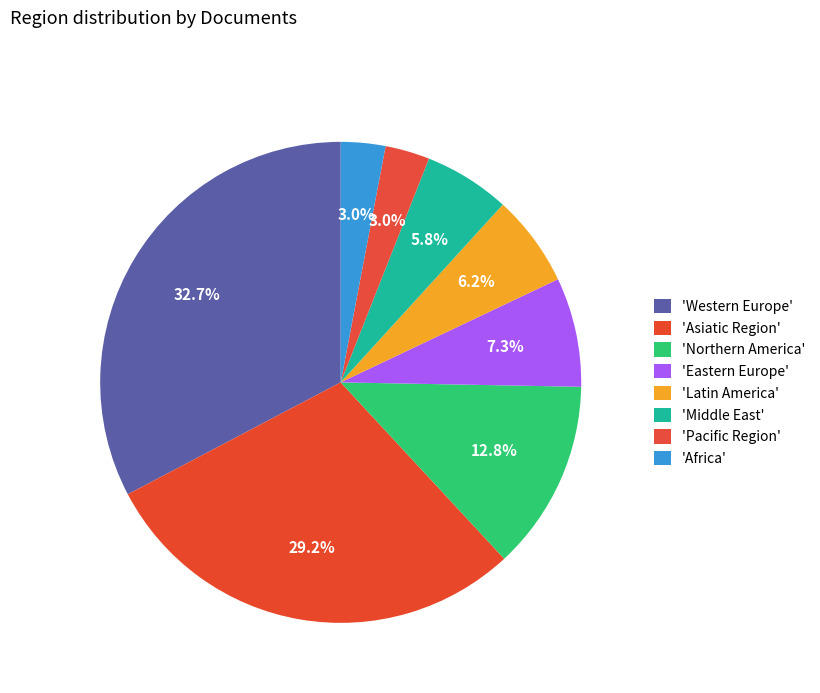

To the nearest percent, what is the difference between the largest and smallest slice percentages?

30%